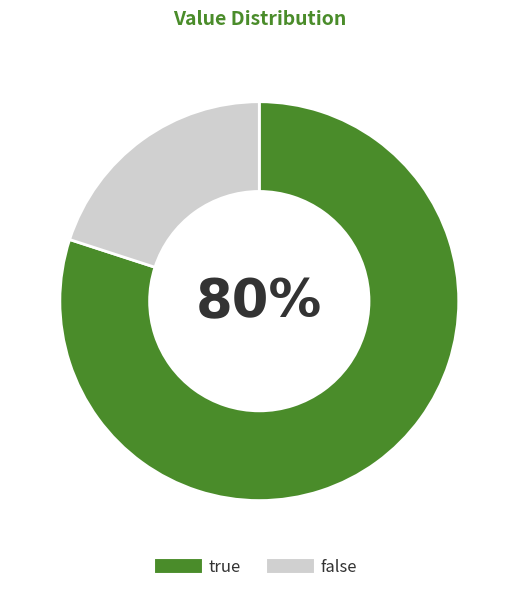

Is there any slice that represents more than half of the pie?

Yes